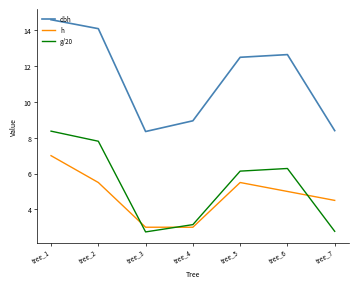

True or false: dbh and g/20 intersect in this chart.

False